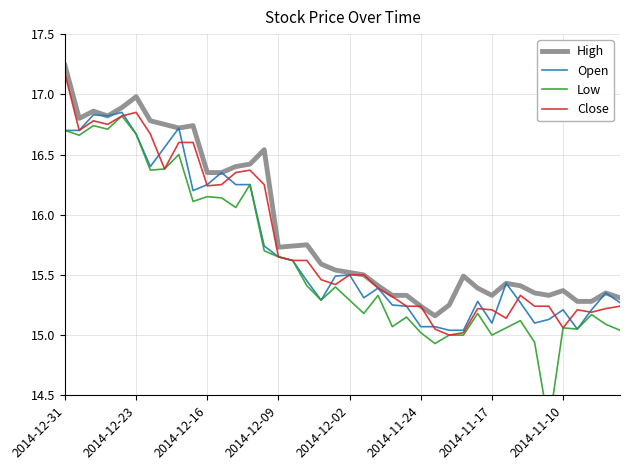

Which label corresponds to the largest value in the chart?

2014-12-31